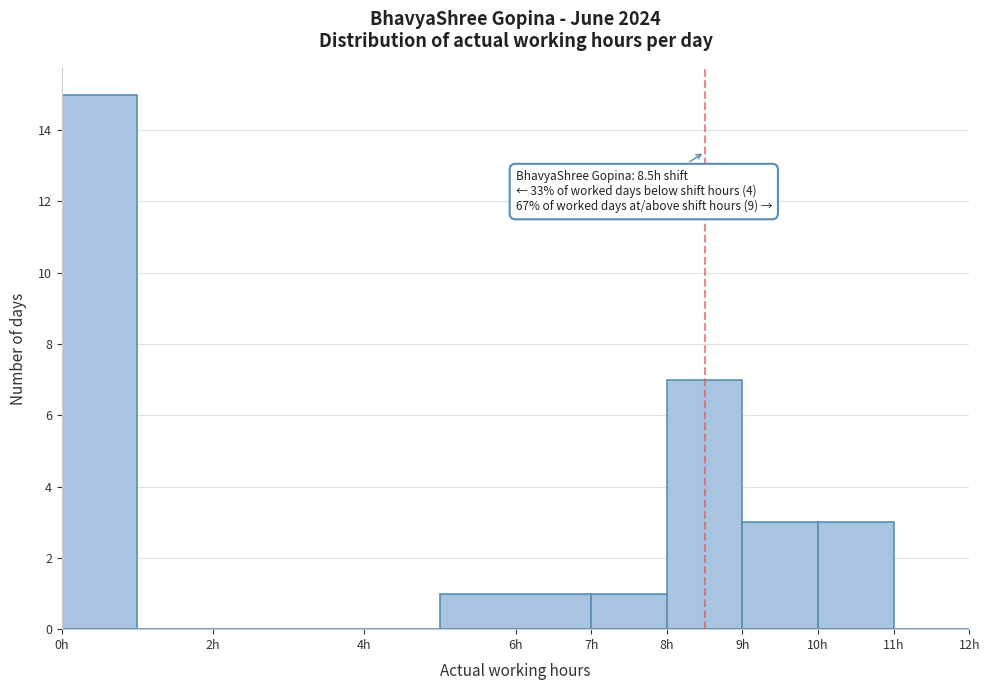

Over which range of the x-axis is the bar tallest?

0 to 1